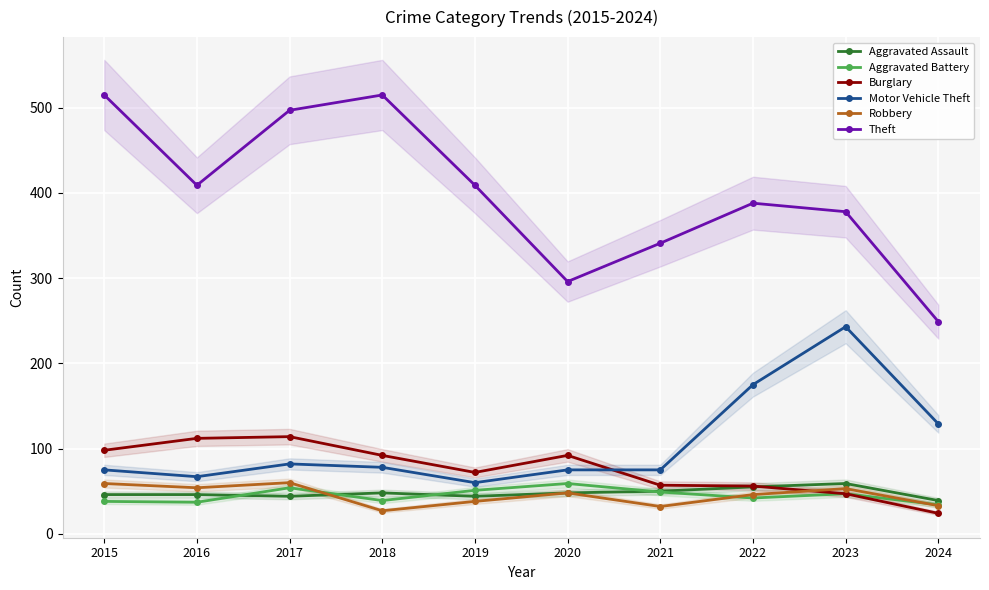

What is the difference between the maximum and minimum values in the Aggravated Assault series?

20